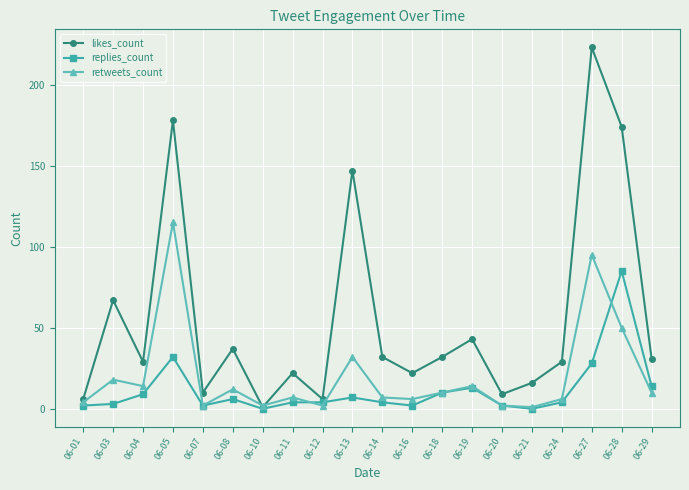

True or false: retweets_count and replies_count cross at least once.

True